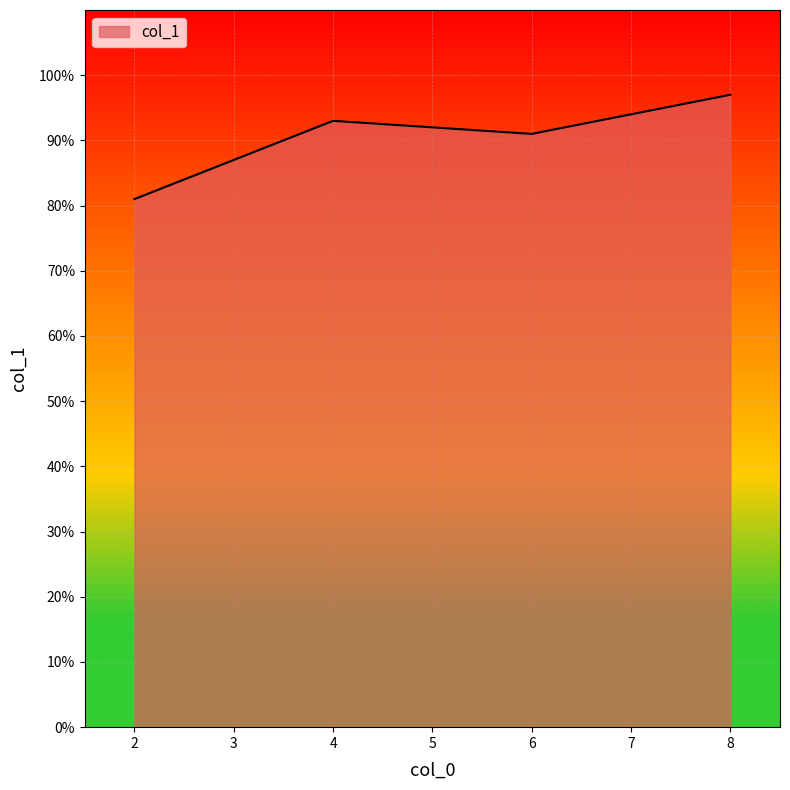

How many values are below 93?

2